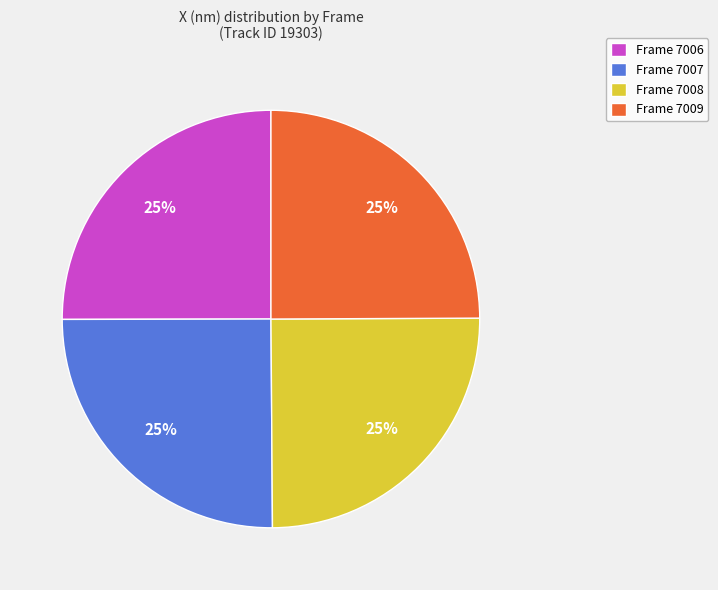

What is the ratio of the value at Frame 7007 to the value at Frame 7009?

1.0